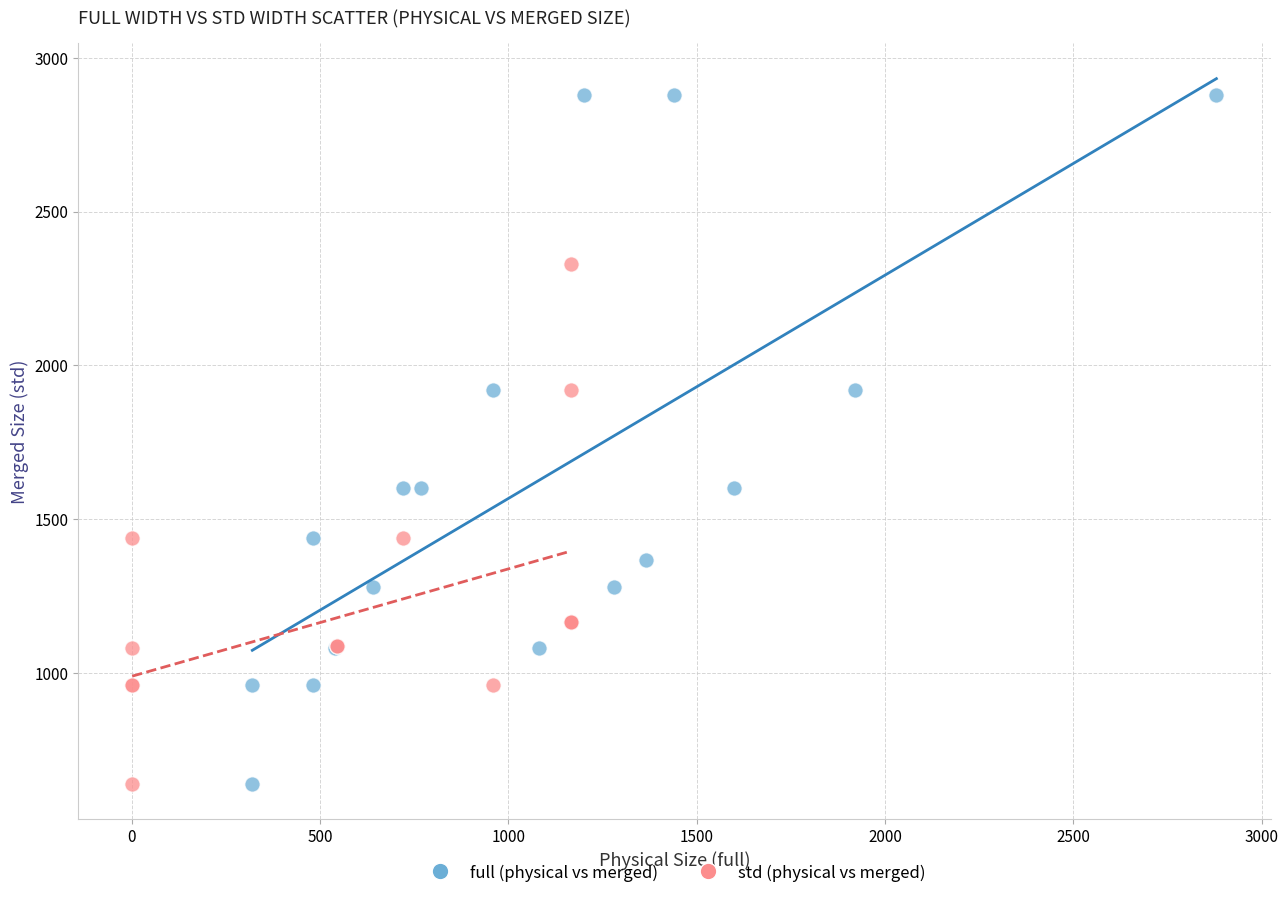

What are all the series names shown in the legend?

full (physical vs merged), std (physical vs merged)